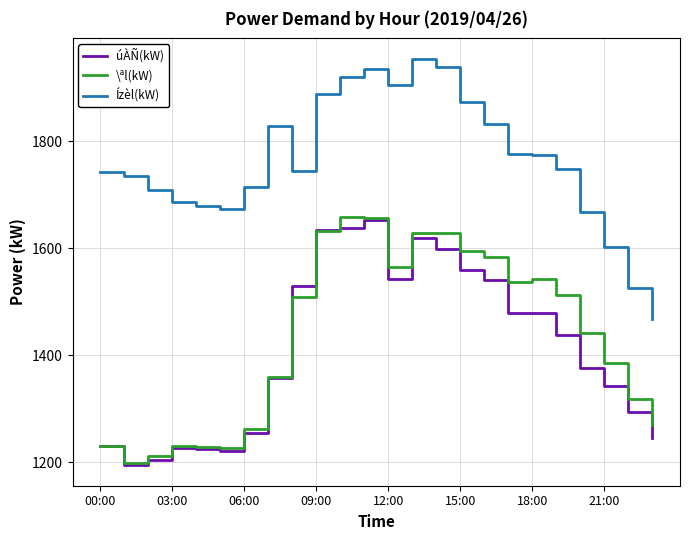

What is the average value of the Ízèl(kW) series?

1763